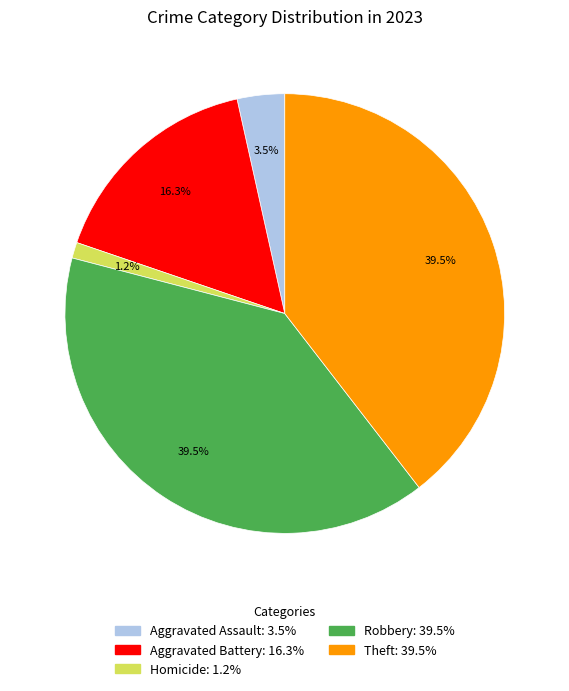

Is there a majority slice in this chart?

No